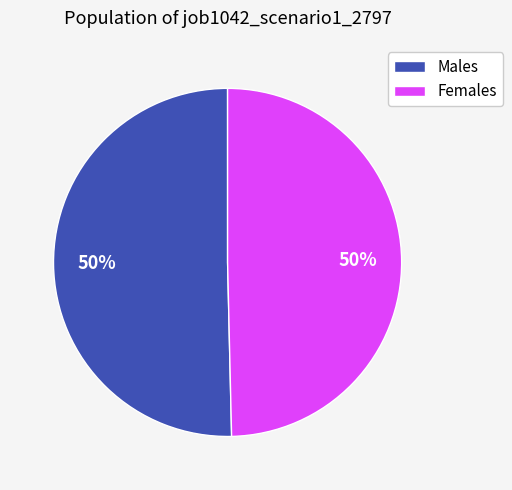

What percentage is the Males slice, to the nearest percent?

50%